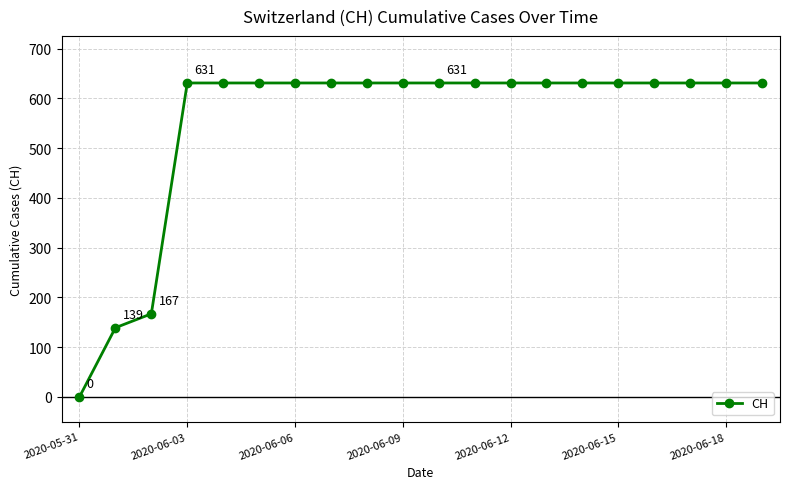

What is the sum of all values?

11033